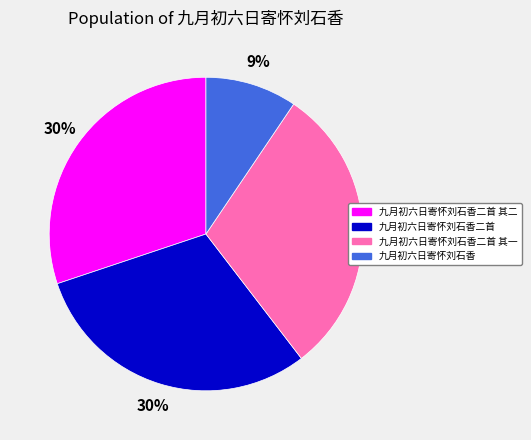

Is it true that 九月初六日寄怀刘石香 is 9% of the pie?

True